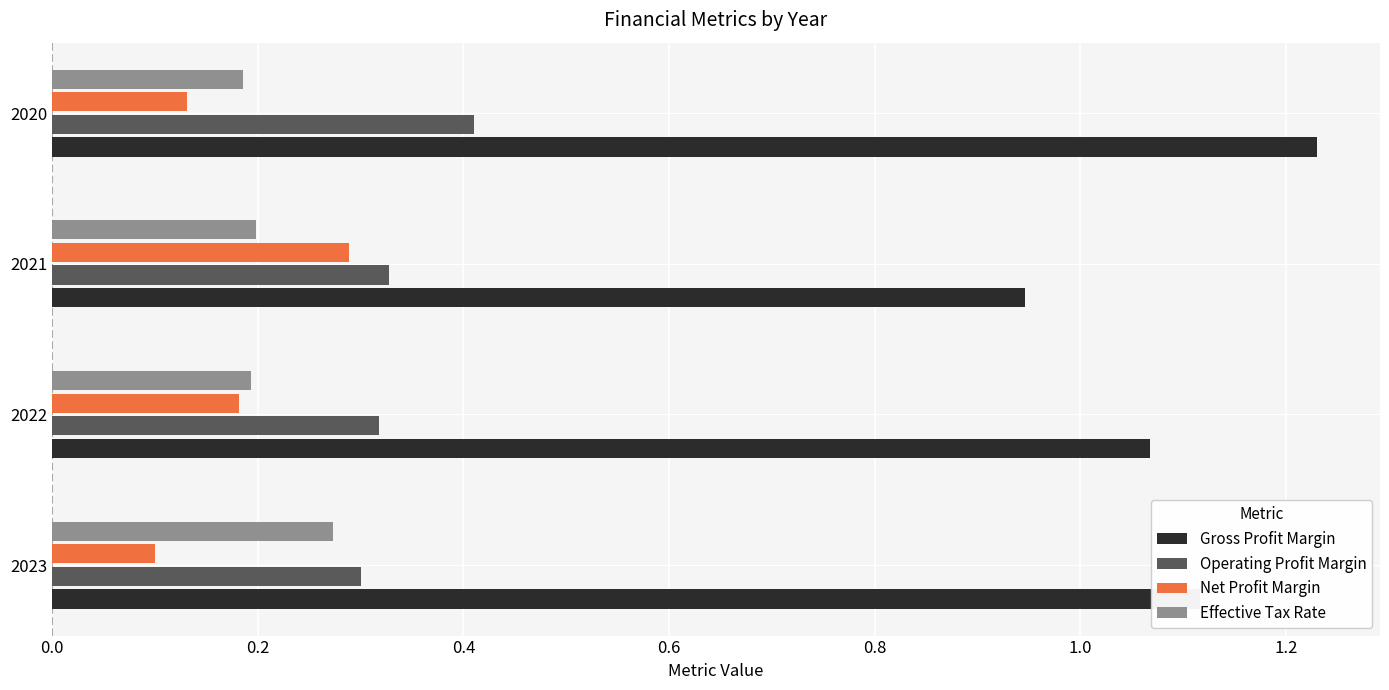

At how many categories does at least one series exceed 0?

4